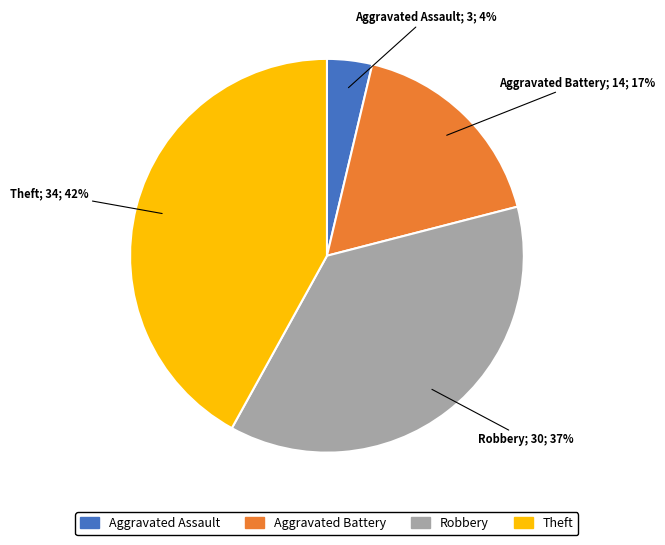

To the nearest percent, what percentage of the pie is Aggravated Battery?

17%